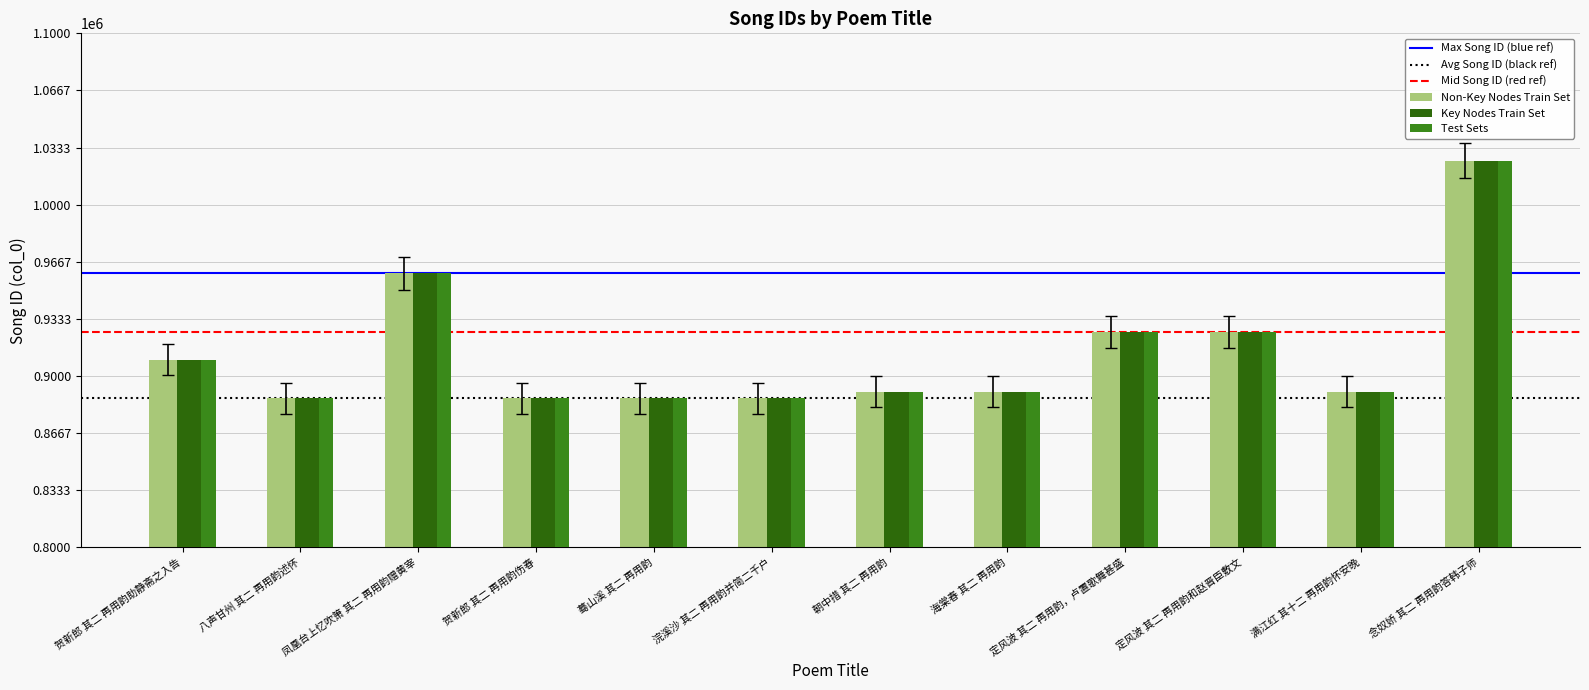

How many data points does each series have?

12